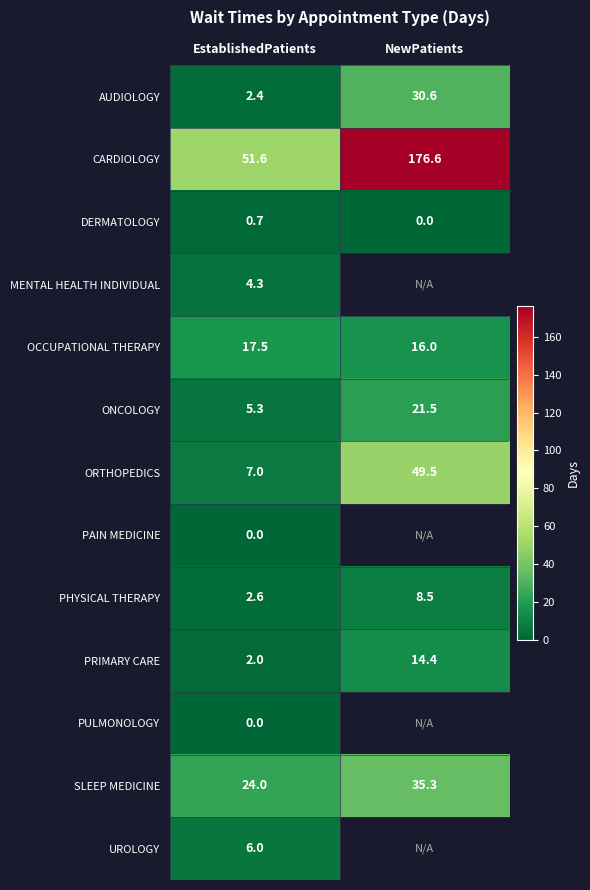

Rank the categories by PHYSICAL THERAPY value from highest to lowest.

NewPatients, EstablishedPatients